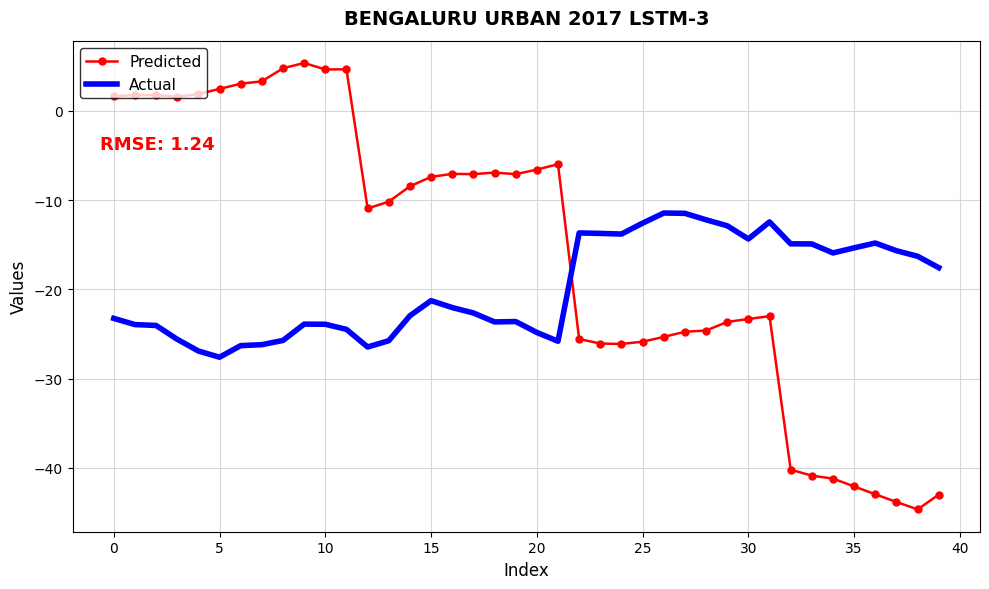

What is the maximum value for Actual?

-11.4